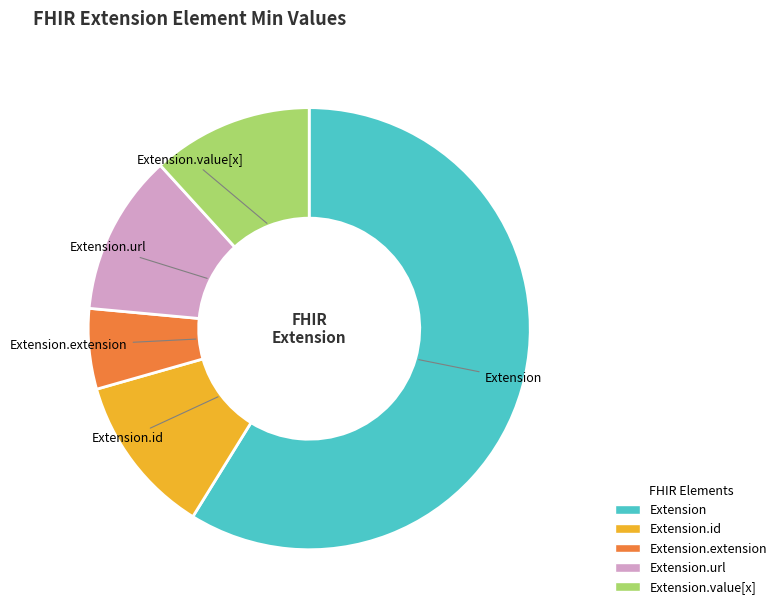

Does any single category account for the majority?

Yes